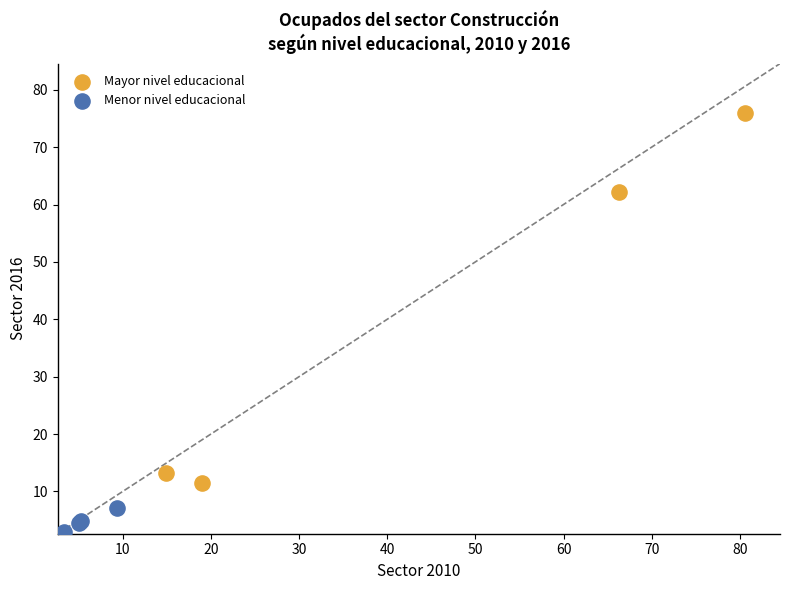

Which series reaches the maximum Y coordinate?

Mayor nivel educacional